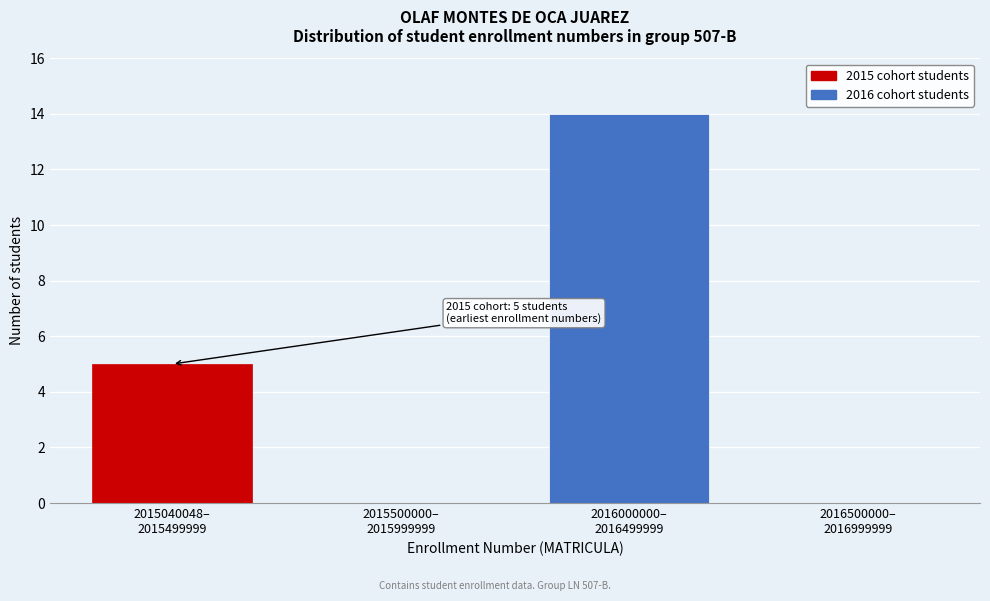

What is the maximum value shown in the chart?

14